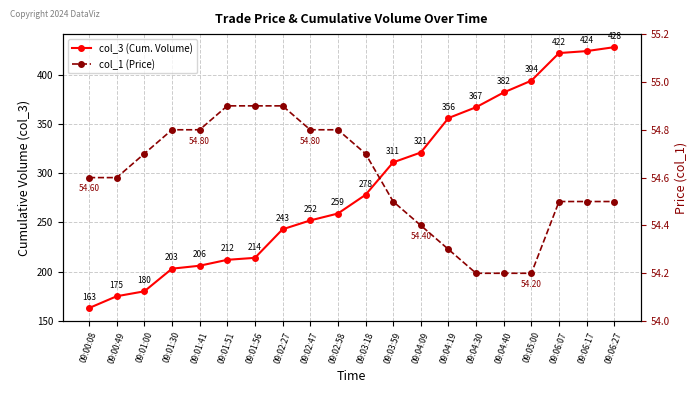

Rank the series by their maximum value, from lowest to highest.

col_1 (Price), col_3 (Cum. Volume)